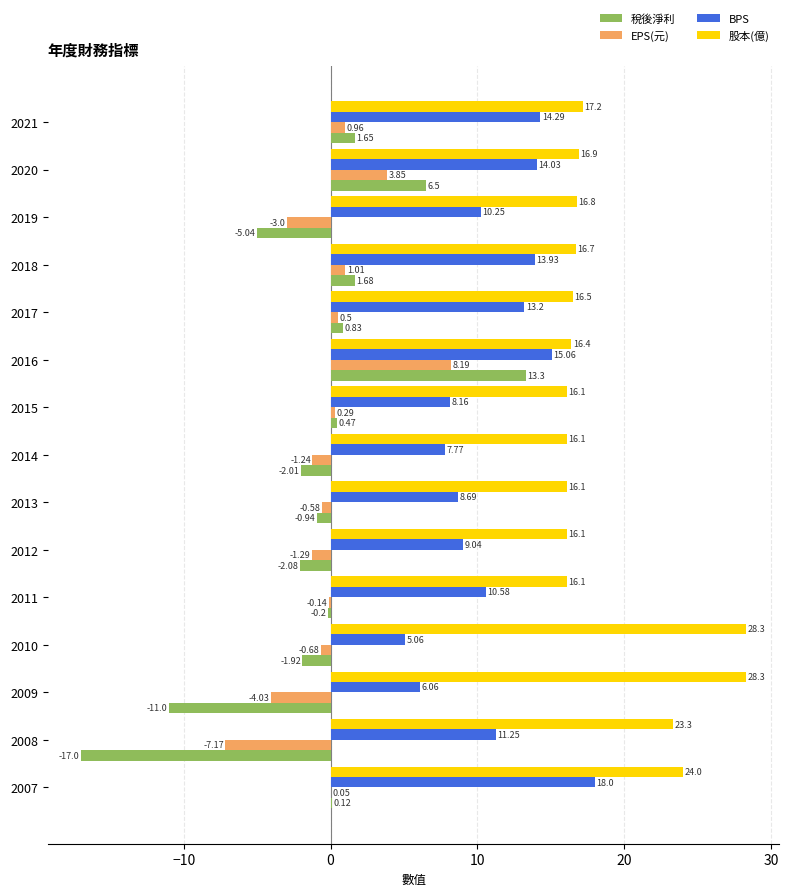

Which series changed the most between 2017 and 2009?

稅後淨利